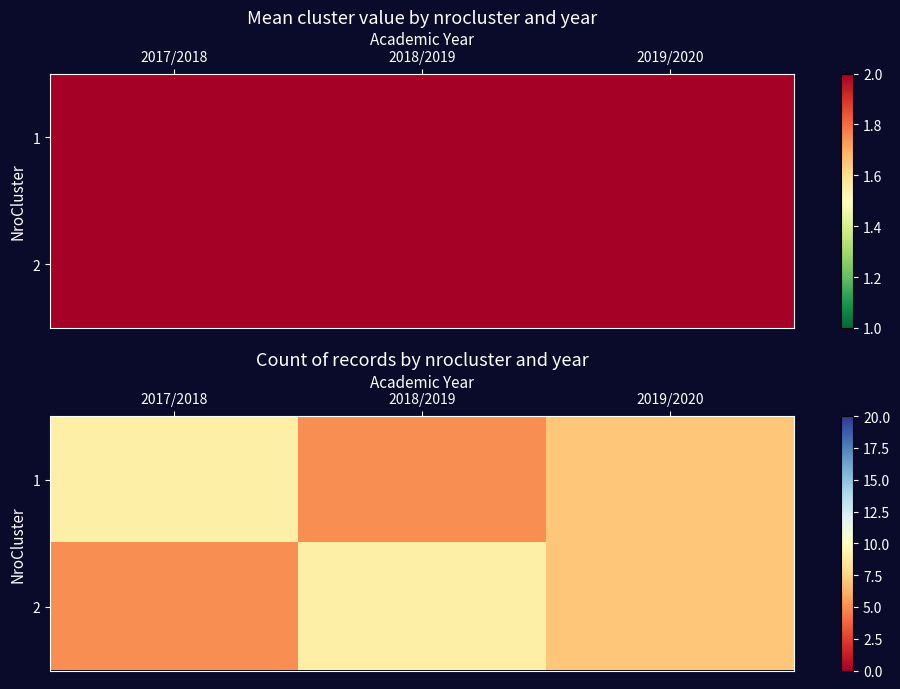

What is the minimum value for 1?

5